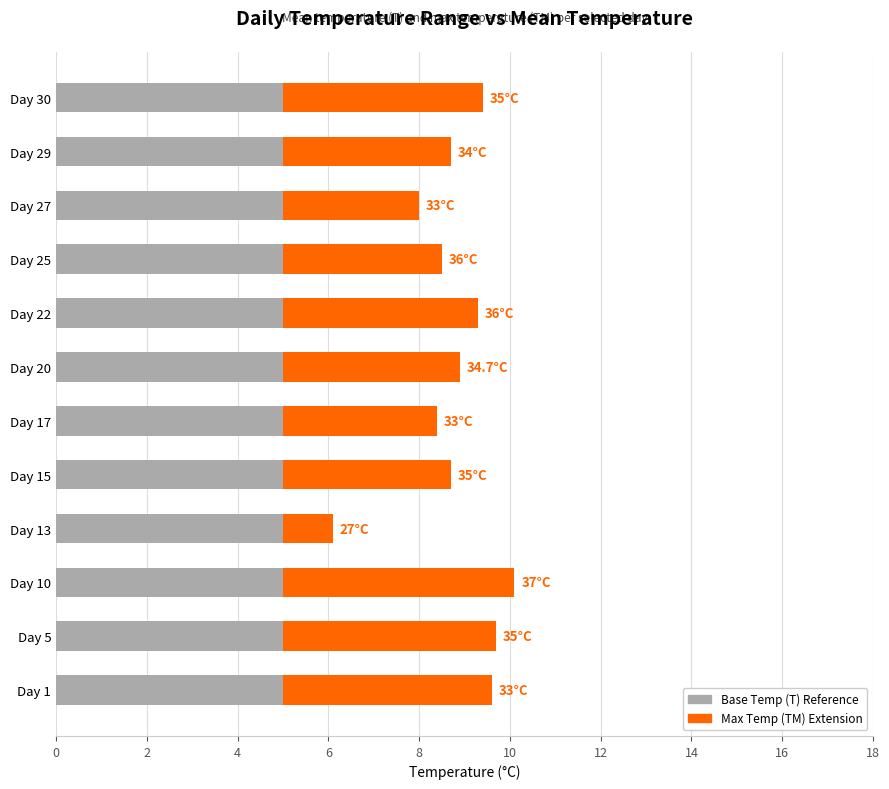

The Base Temp (T) Reference series shows 5.0 at Day 13. True or false?

True